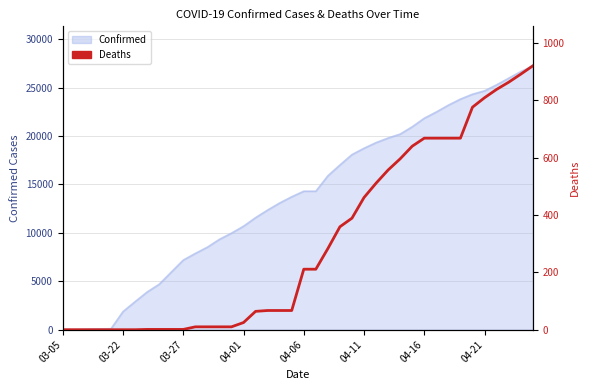

Where does the data first go above 211?

22